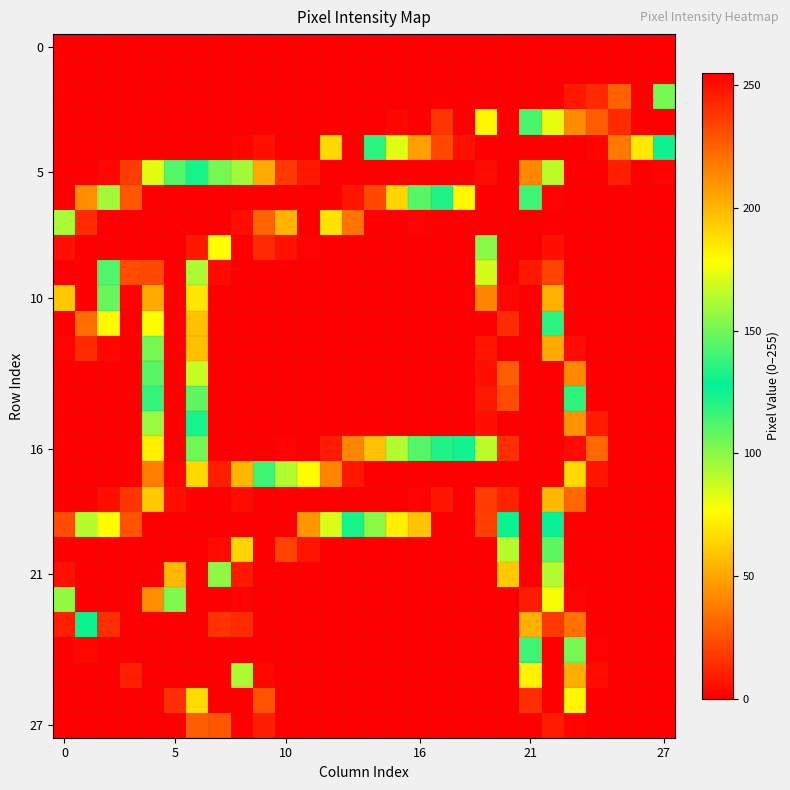

How many categories are shown in the chart?

28